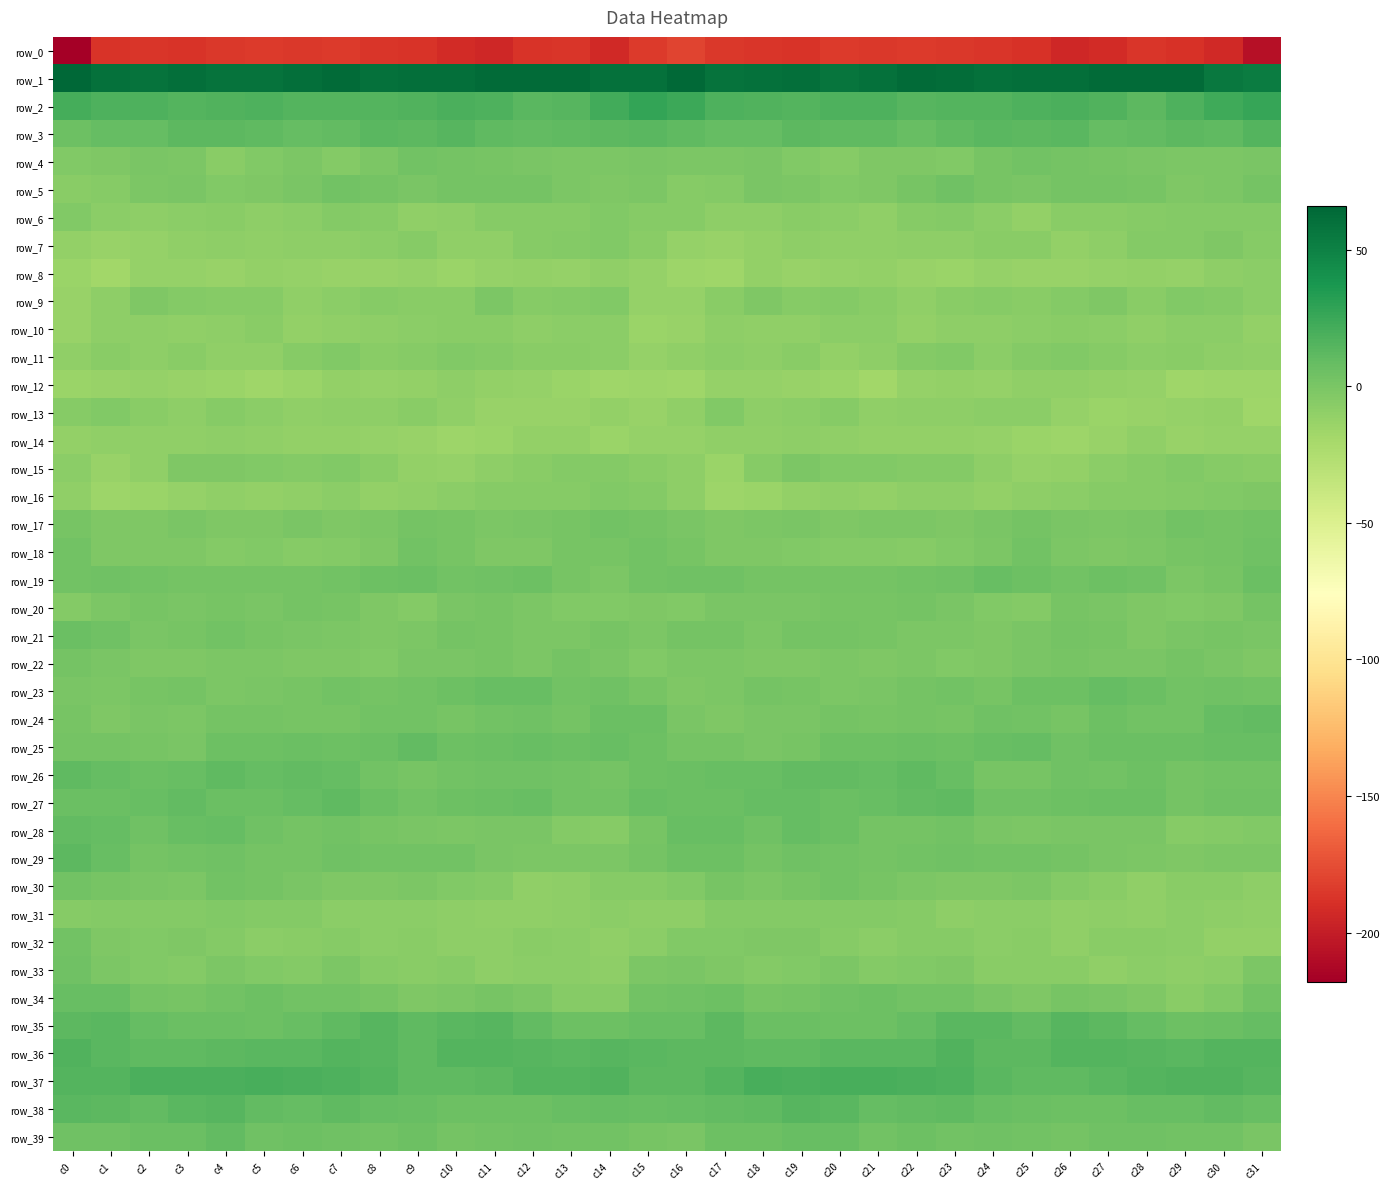

The row_16 series shows -8.9 at c25. True or false?

True